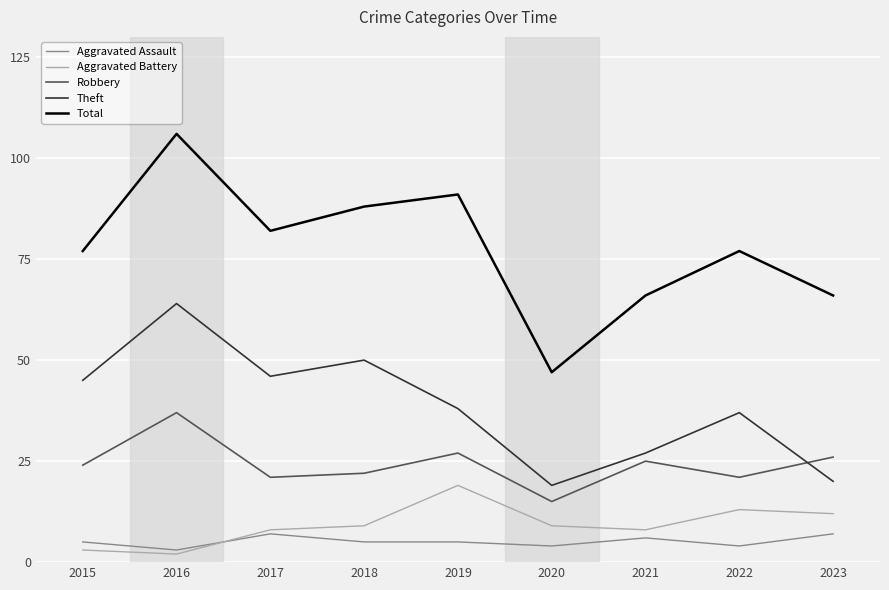

What are all the series names shown in the legend?

Aggravated Assault, Aggravated Battery, Robbery, Theft, Total